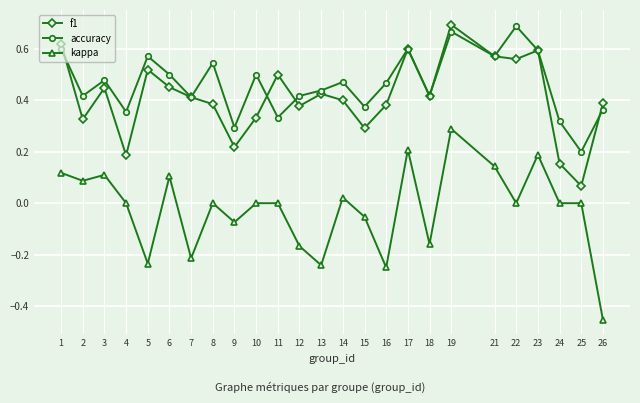

At how many categories does at least one series exceed 0?

25